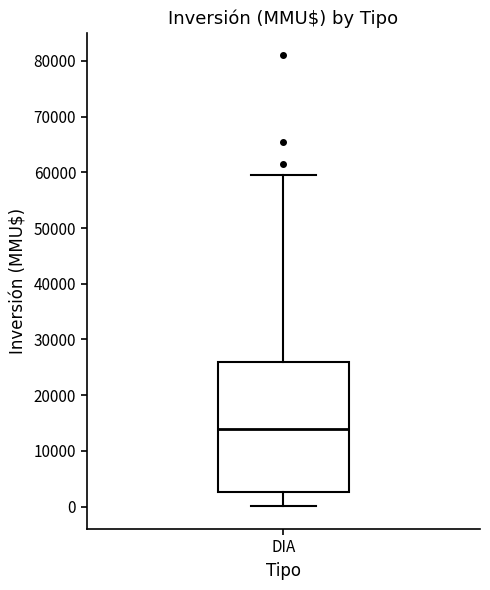

Where is the upper edge of the box for DIA on the y-axis? The values are not printed on the chart, so give them approximately, as read against the axis.

26000